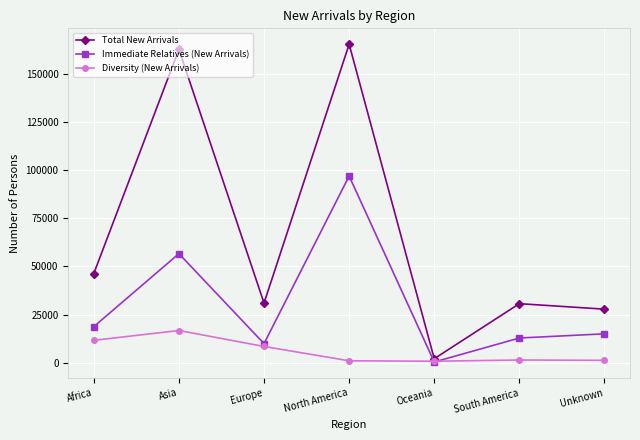

Which series has the largest range (max minus min)?

Total New Arrivals